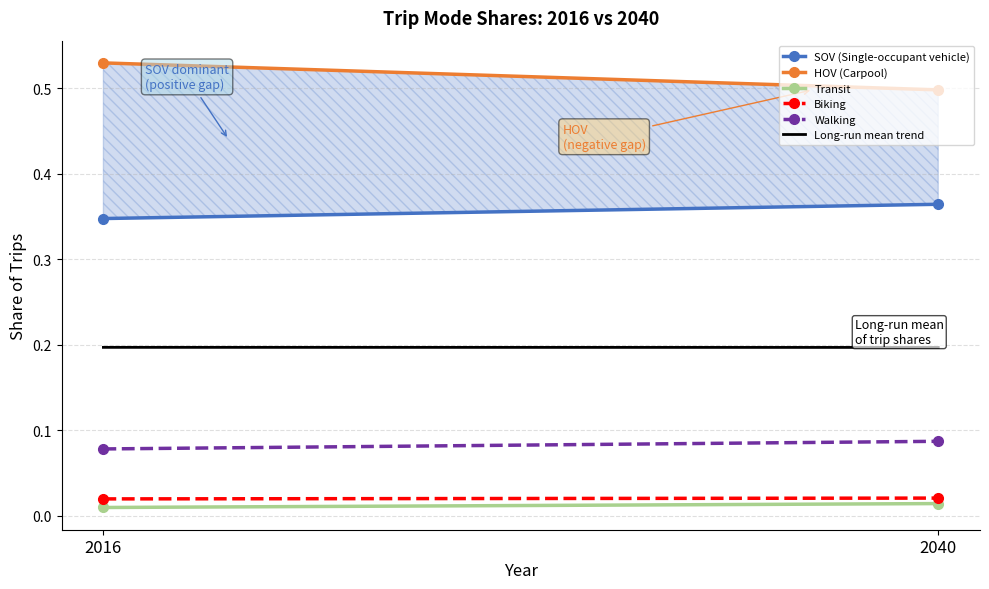

List the labels in order of Walking value, smallest first.

2016, 2040